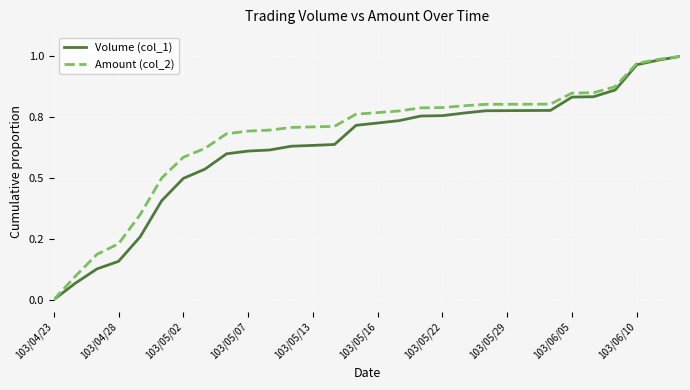

Reading right to left, extract all data points from this chart.

Volume (col_1): 1.0	1.0	1.0	0.9	0.8	0.8	0.8	0.8	0.8	0.8	0.8	0.8	0.8	0.7	0.7	0.7	0.6	0.6	0.6	0.6	0.6	0.6	0.5	0.5	0.4	0.3	0.2	0.1	0.1	0.0
Amount (col_2): 1.0	1.0	1.0	0.9	0.9	0.8	0.8	0.8	0.8	0.8	0.8	0.8	0.8	0.8	0.8	0.8	0.7	0.7	0.7	0.7	0.7	0.7	0.6	0.6	0.5	0.3	0.2	0.2	0.1	0.0